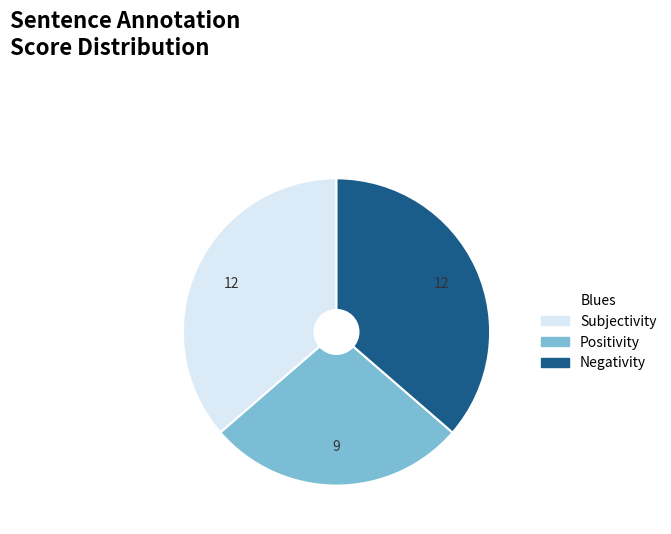

Is Positivity the majority of the pie?

No